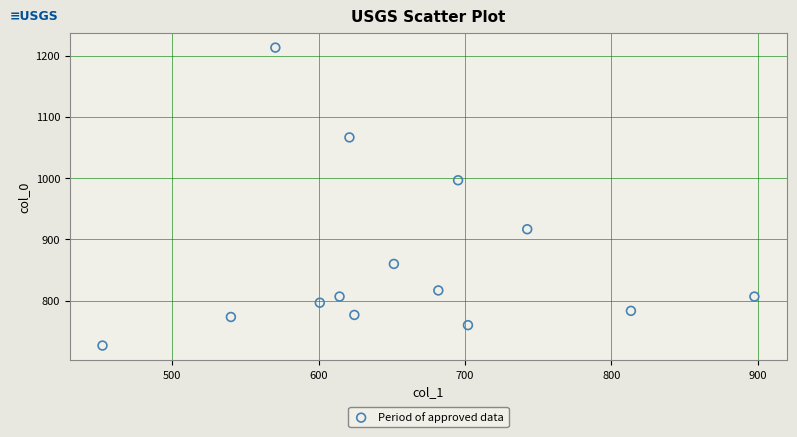

What is the range of Y values (max minus min)?

486.7